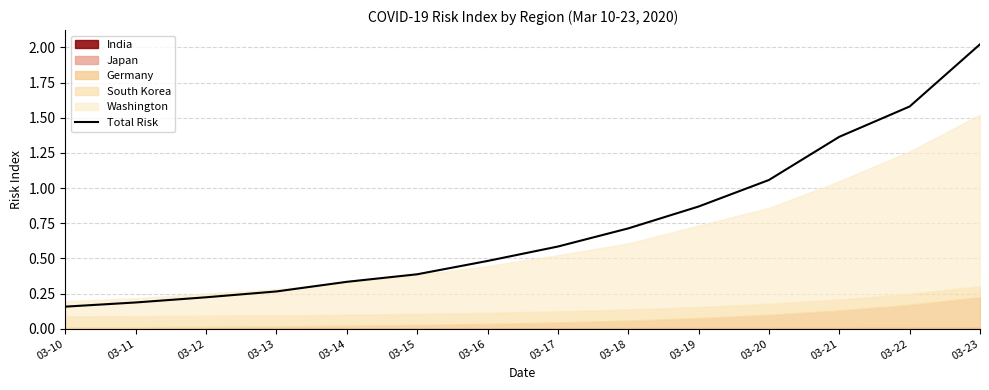

What is the value of the 3rd point from the left?

0.2